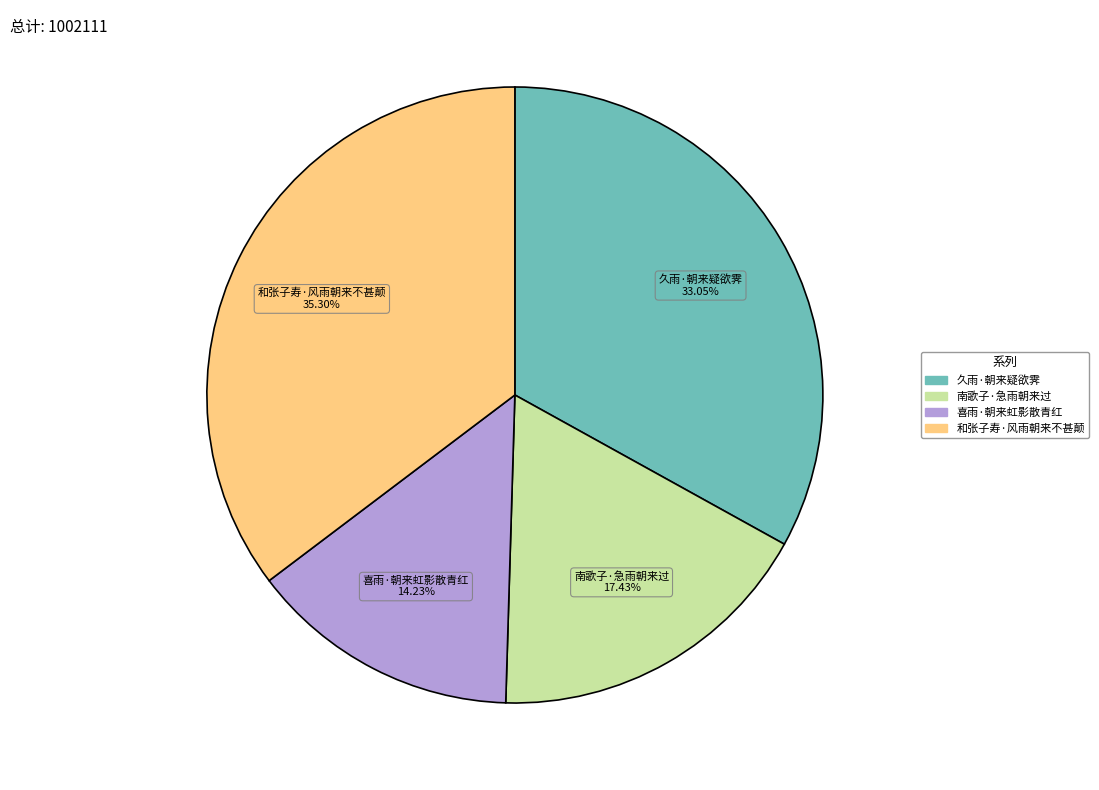

Which slice is the largest?

和张子寿·风雨朝来不甚颠